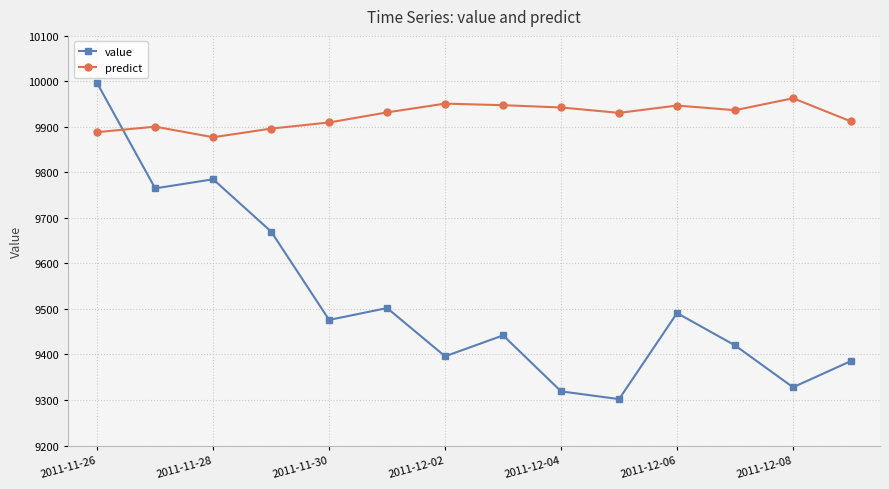

How many times do predict and value cross each other?

1